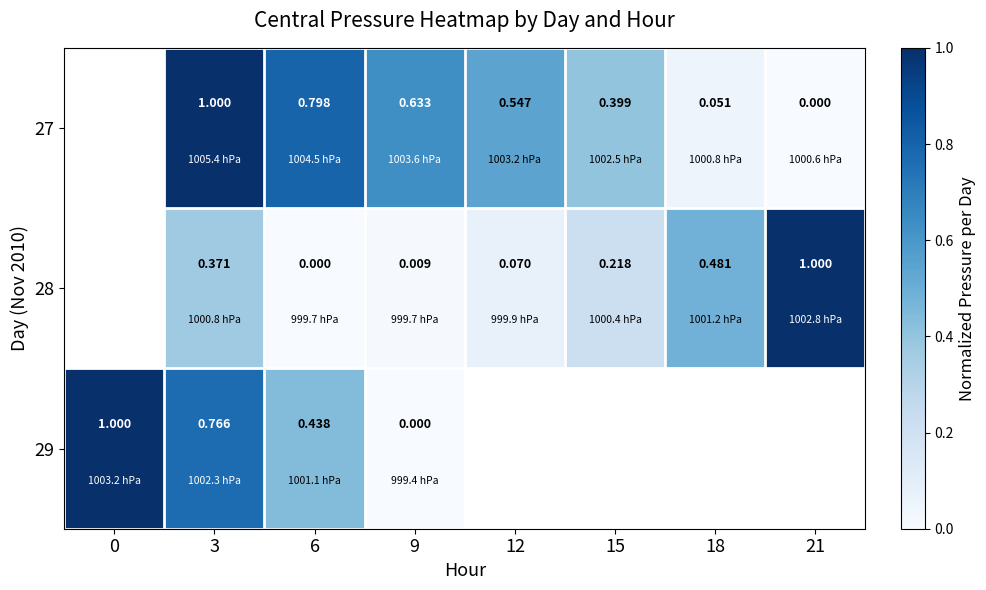

Is it true that 28 equals 0.0 at 9?

True